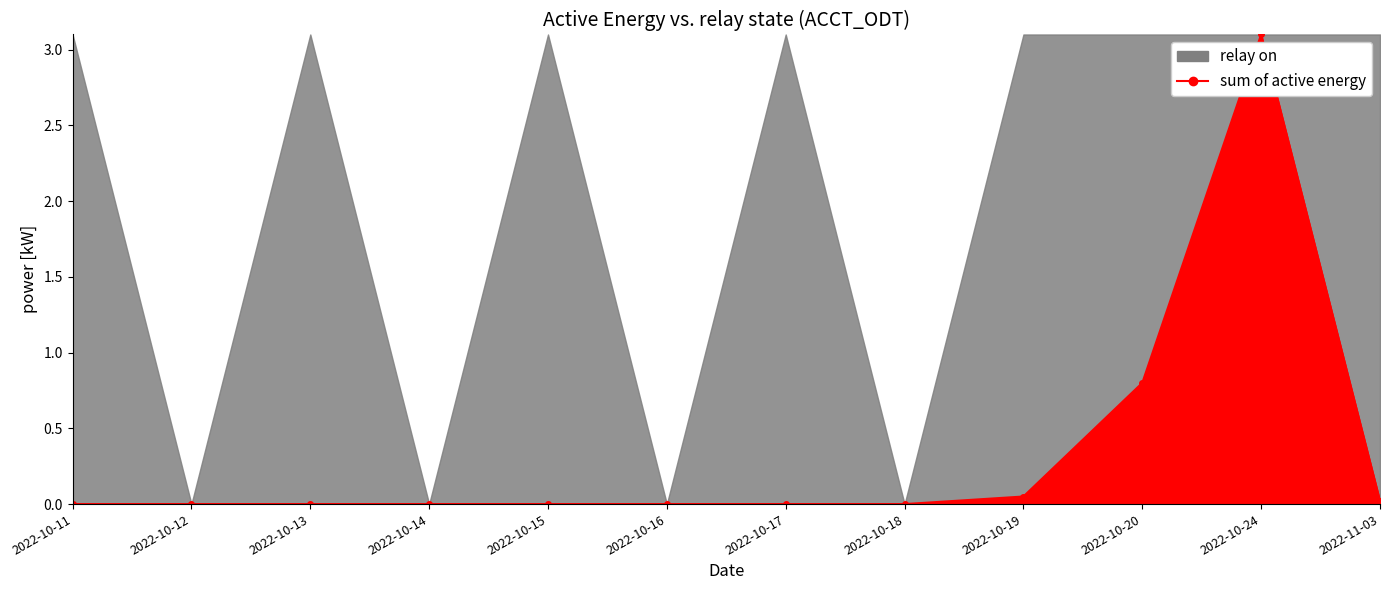

Count the number of categories in the chart.

12